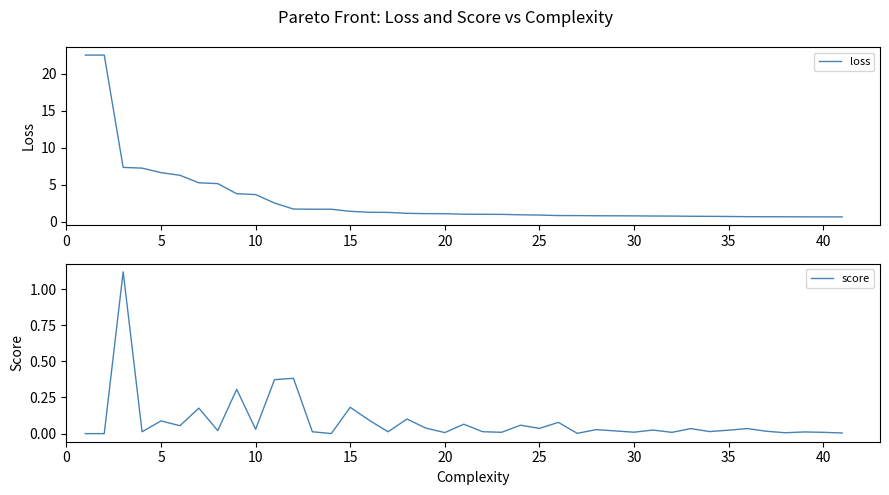

What is the lowest value of the loss series?

0.7